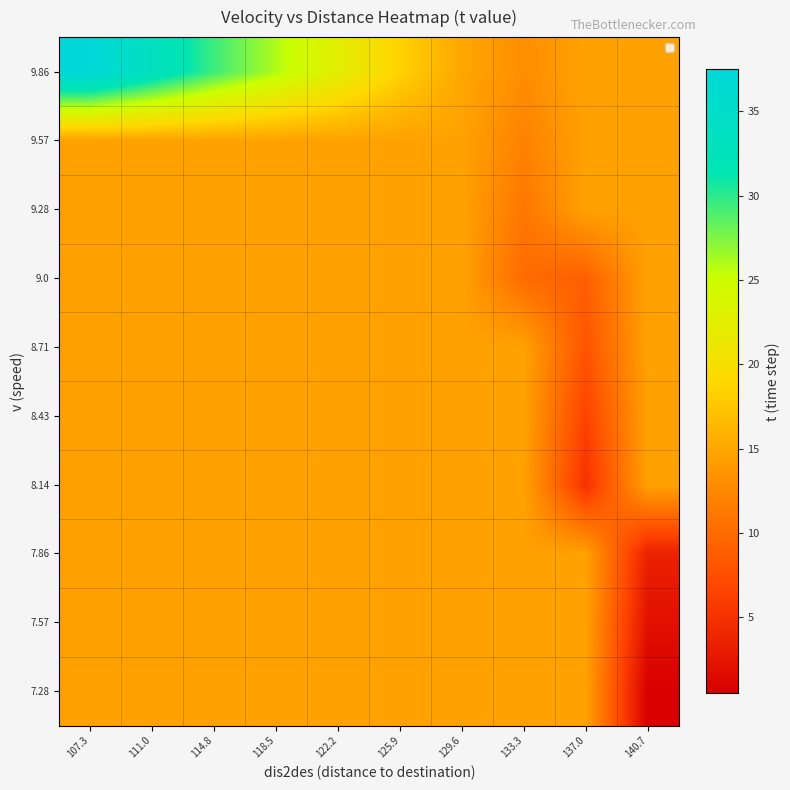

Which series has the largest total across all categories?

9.86